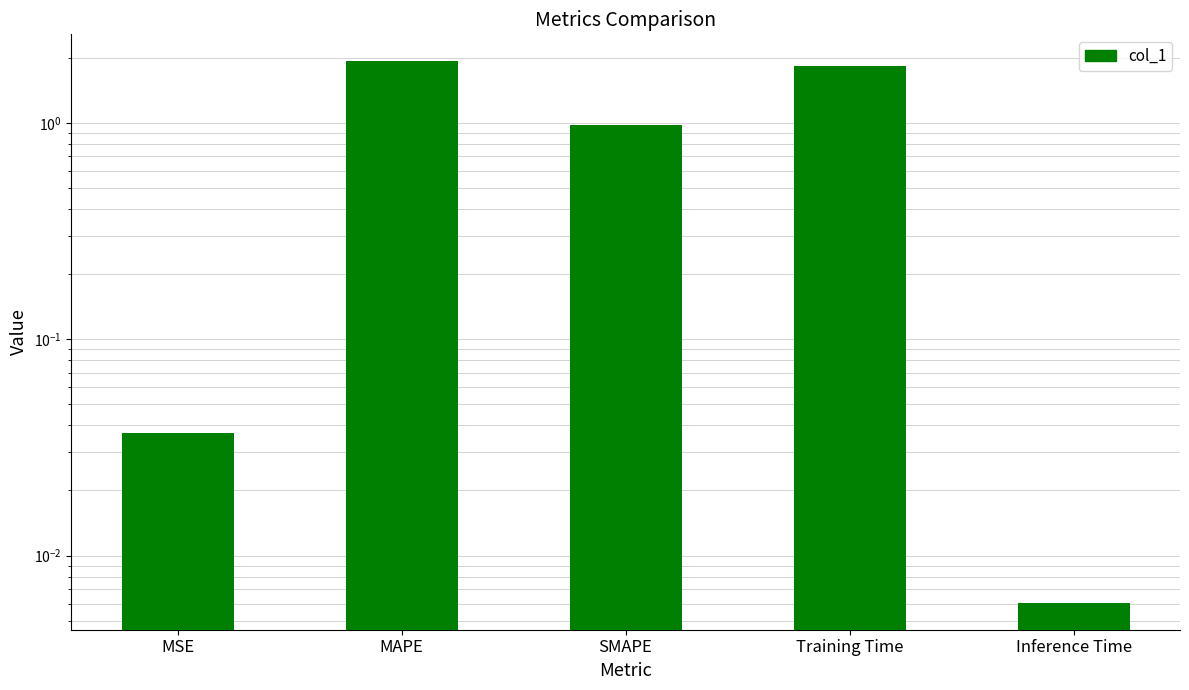

How many bars are there in total?

5